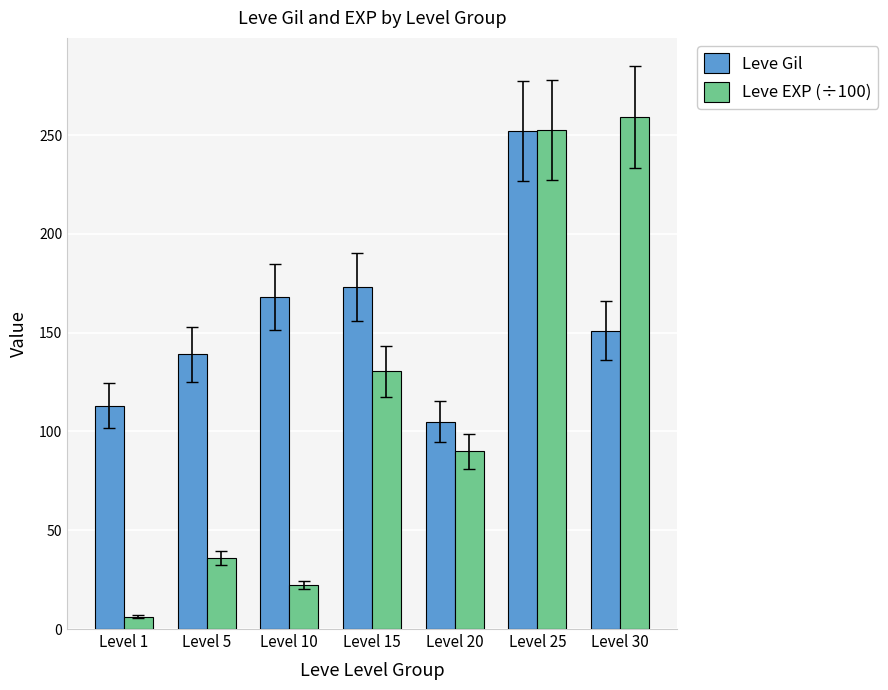

How many groups of bars are there?

7